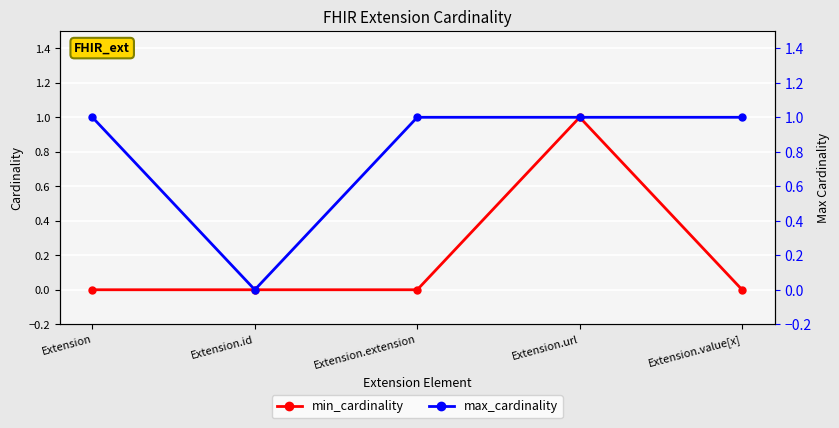

At which label does min_cardinality reach its peak?

Extension.url